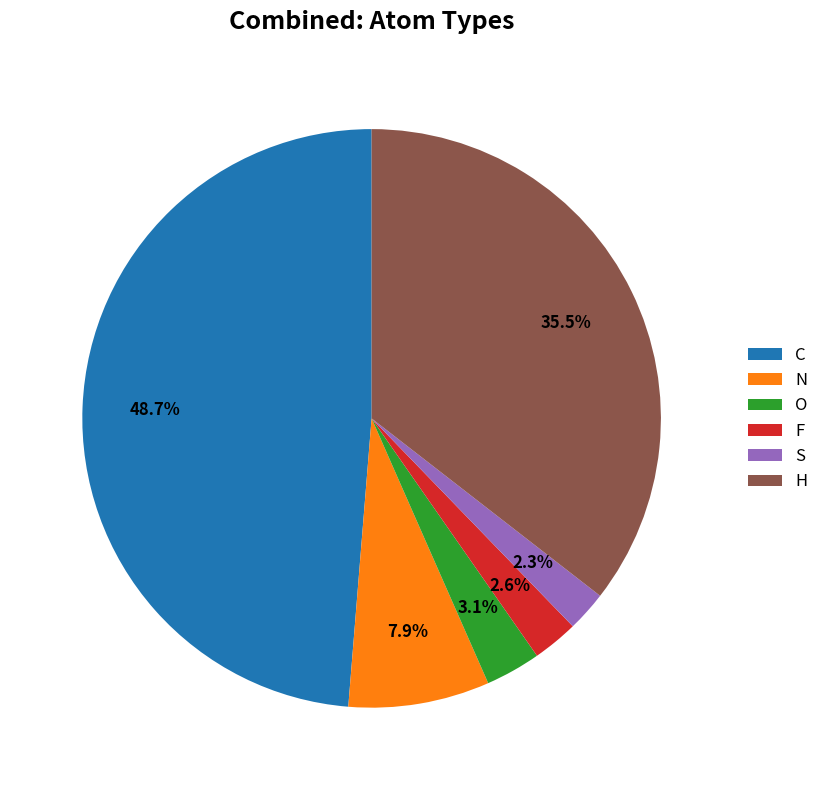

Which has a higher value, C or S?

C